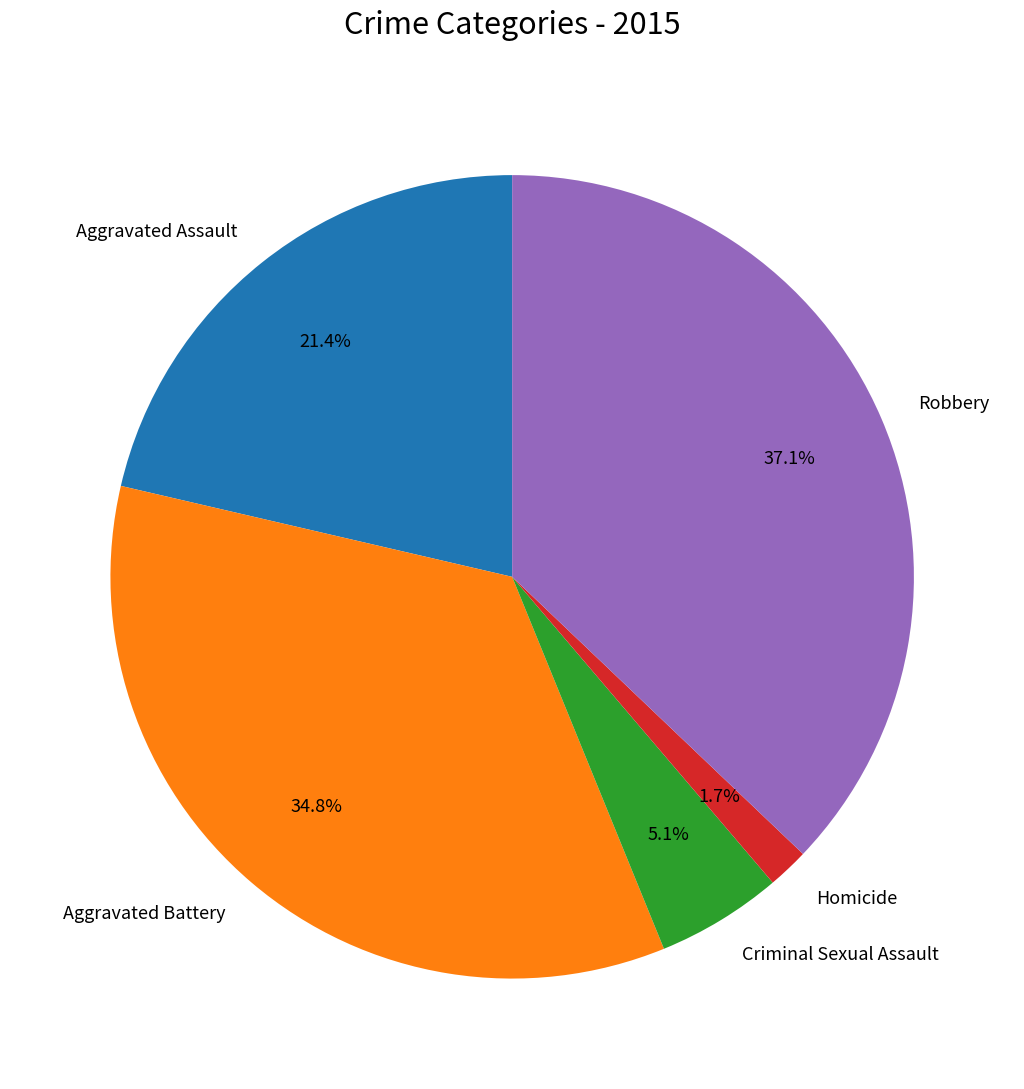

How many slices are in this pie chart?

5